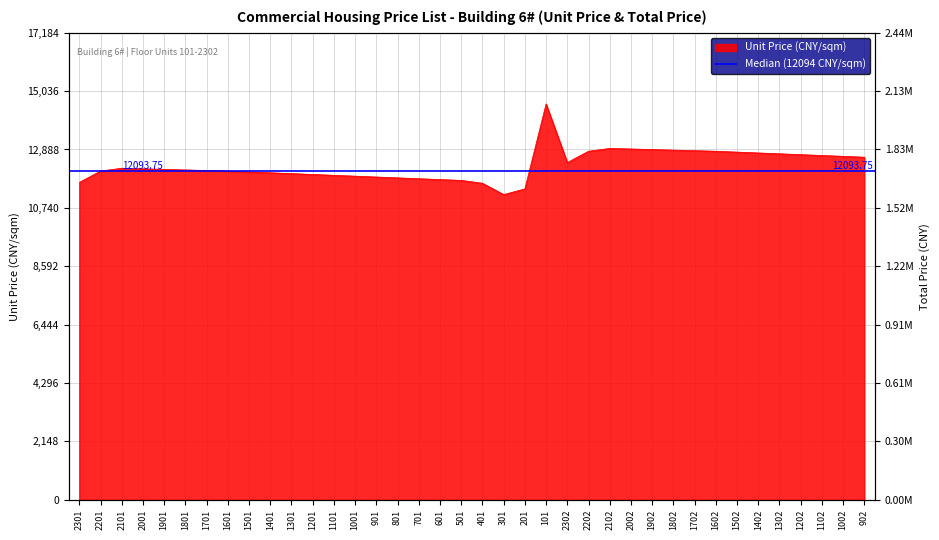

True or false: the data shows 7992.8 at 1802.

False